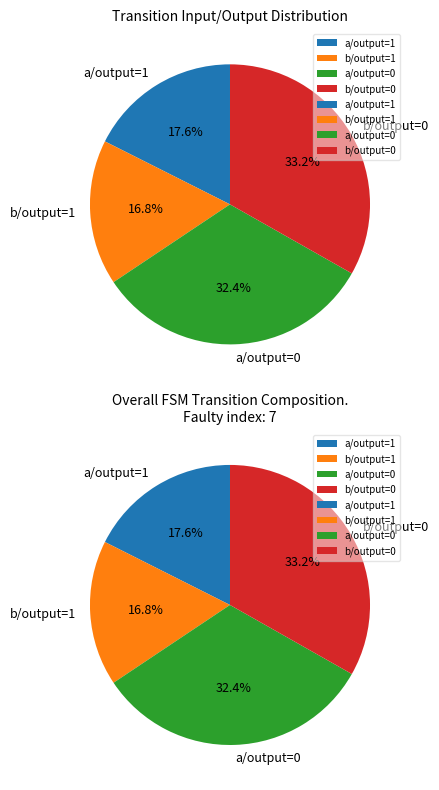

What is the change in value from input_b_output_1 to input_a_output_0?

+40